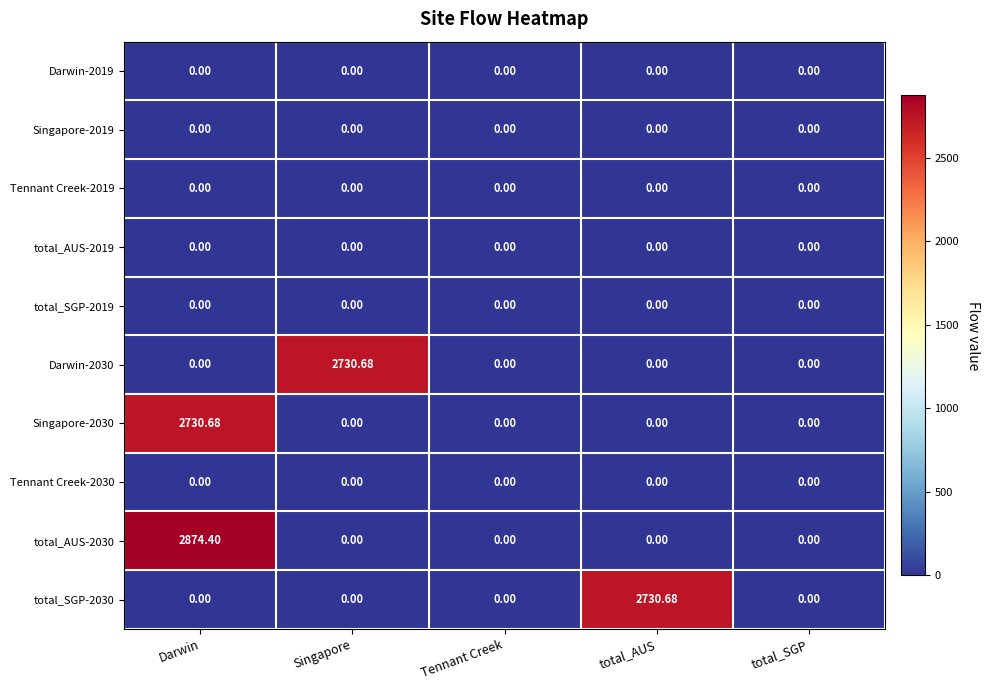

Which label corresponds to the largest value in the chart?

Darwin